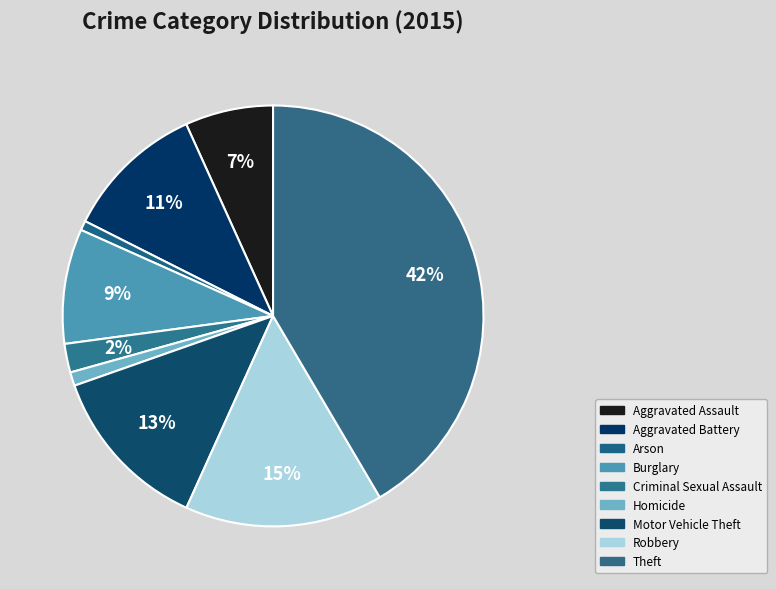

To the nearest percent, what is the difference between the largest and smallest slice percentages?

41%